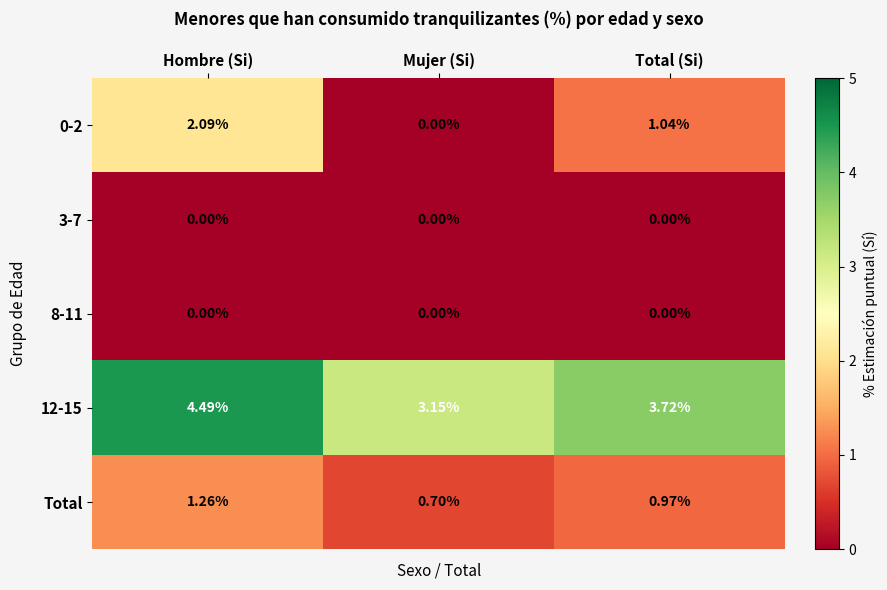

At which label is 12-15 closest to 3?

Mujer (Si)